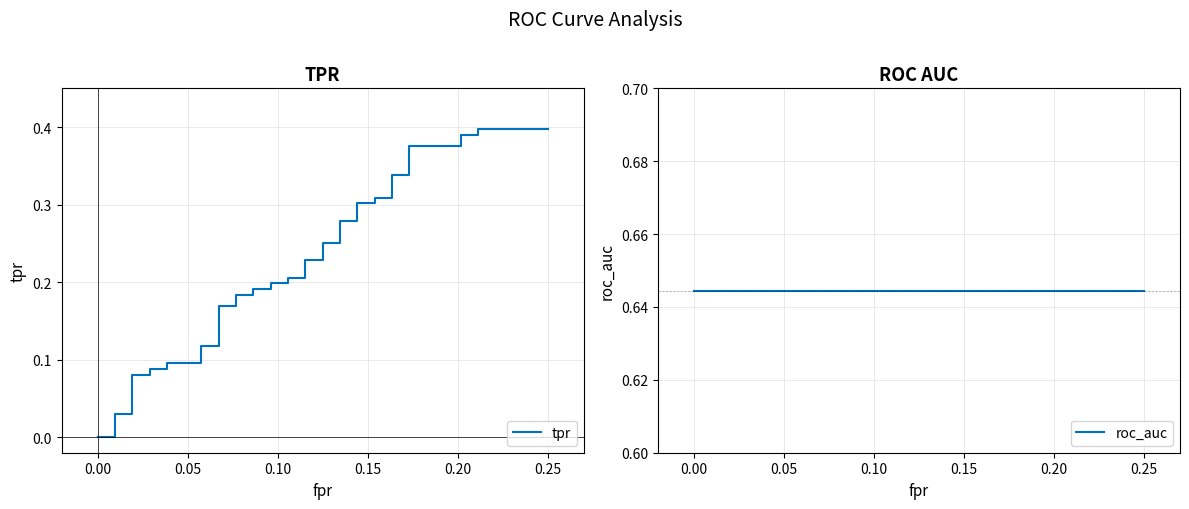

True or false: roc_auc and tpr cross at least once.

False